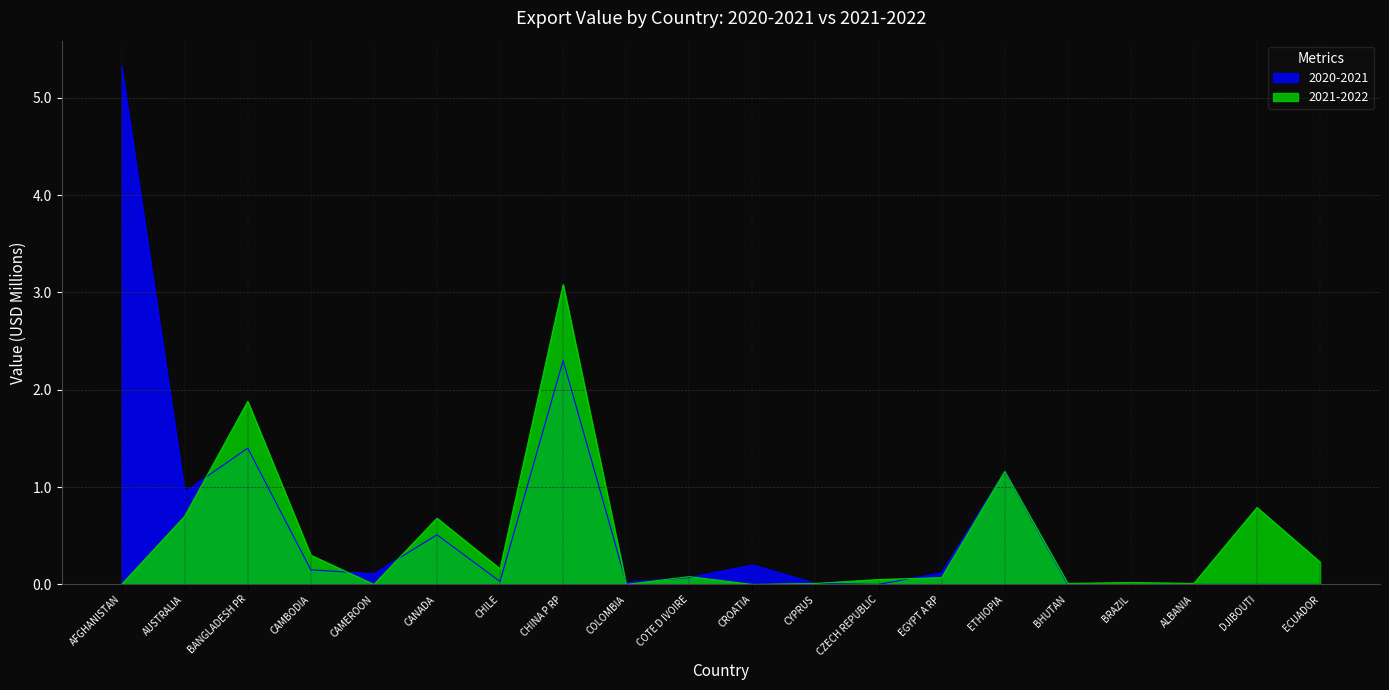

What position from the left is AUSTRALIA?

2